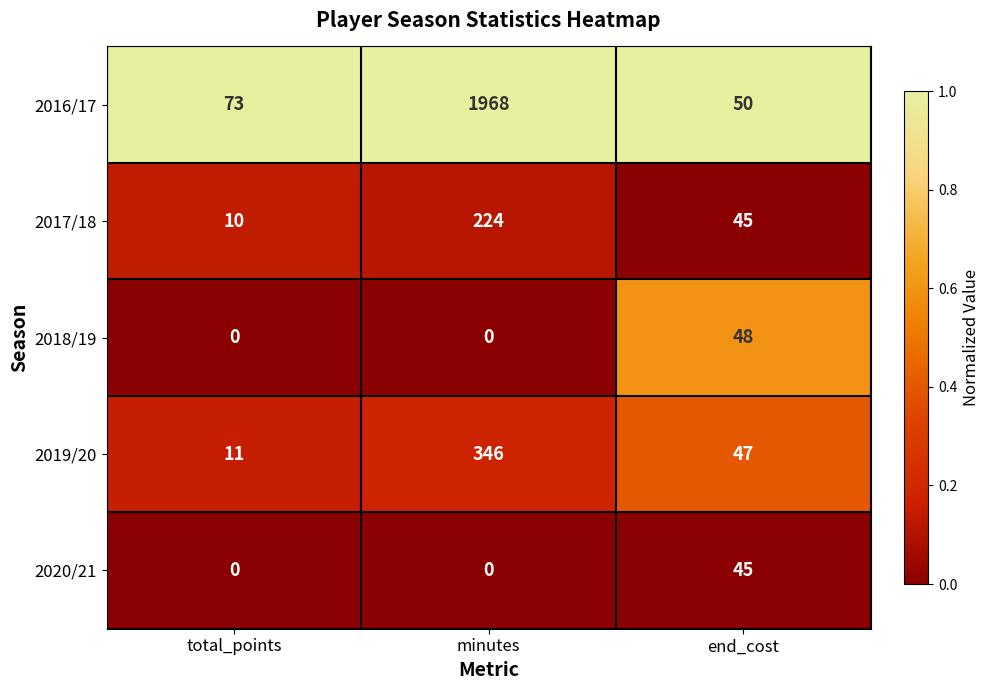

At which category is the sum across all series the highest?

minutes